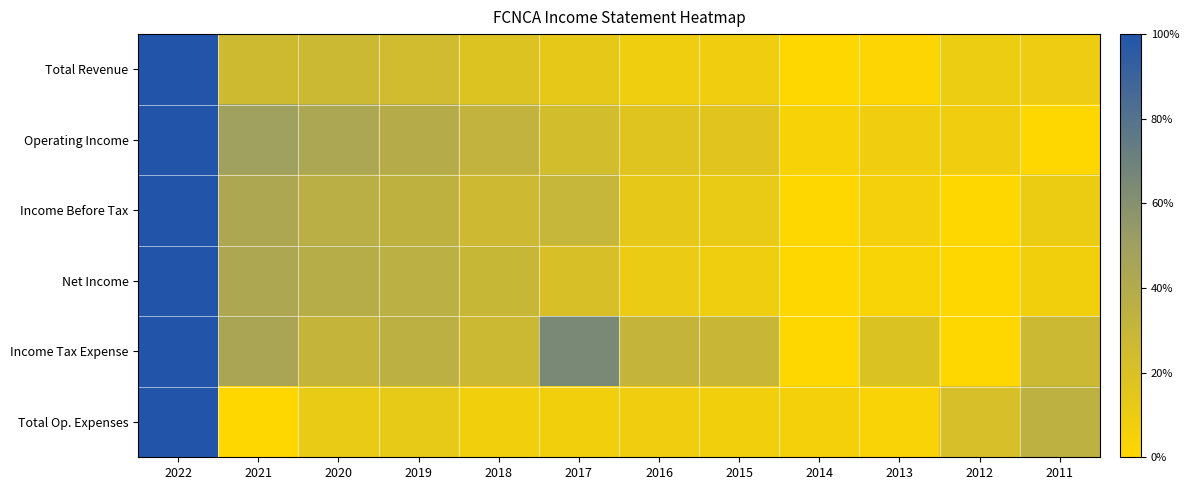

Count the number of data series in this chart.

6